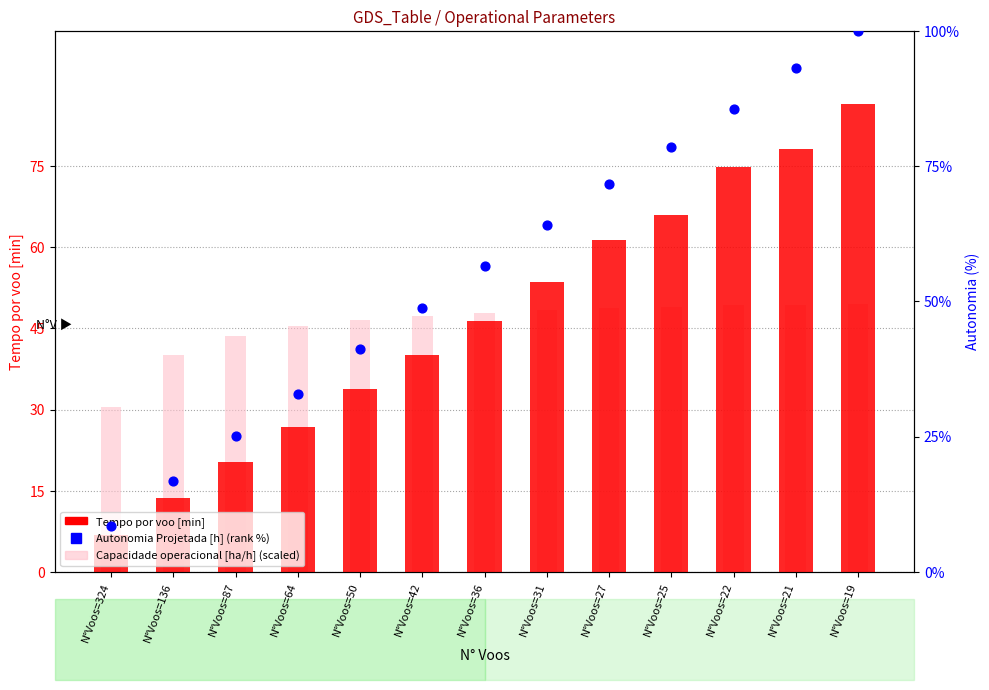

Which series has the largest Y range (max minus min)?

Autonomia Projetada [h] (rank %)